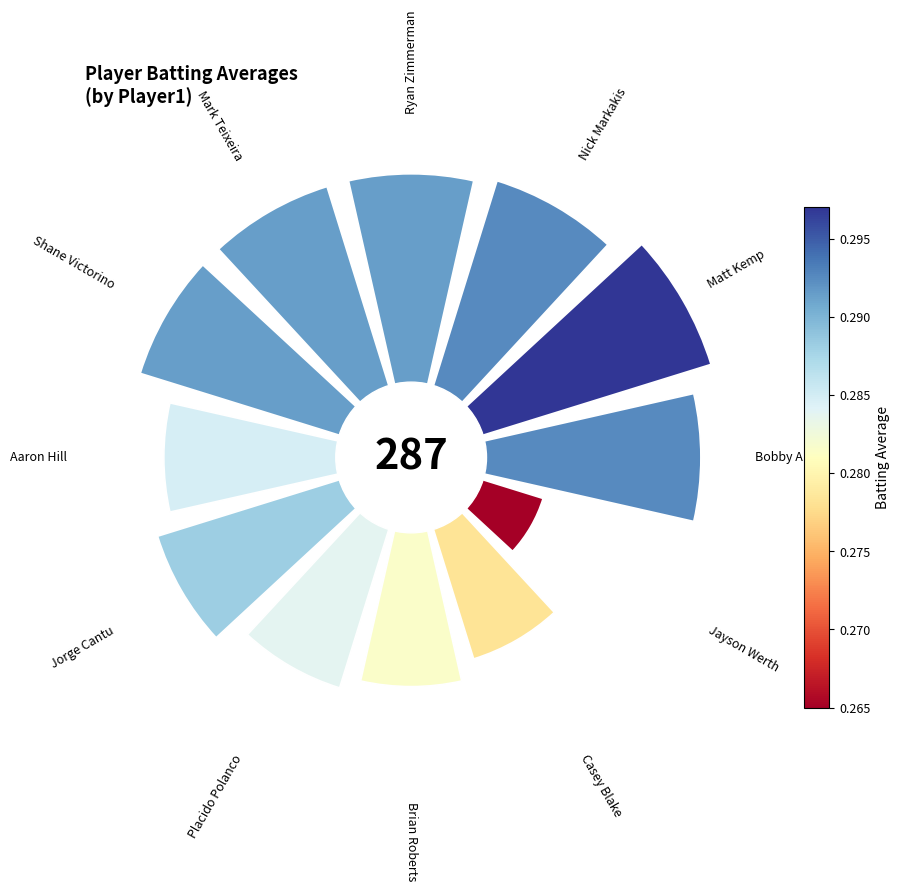

Is it true that 2 is 4% of the pie?

False